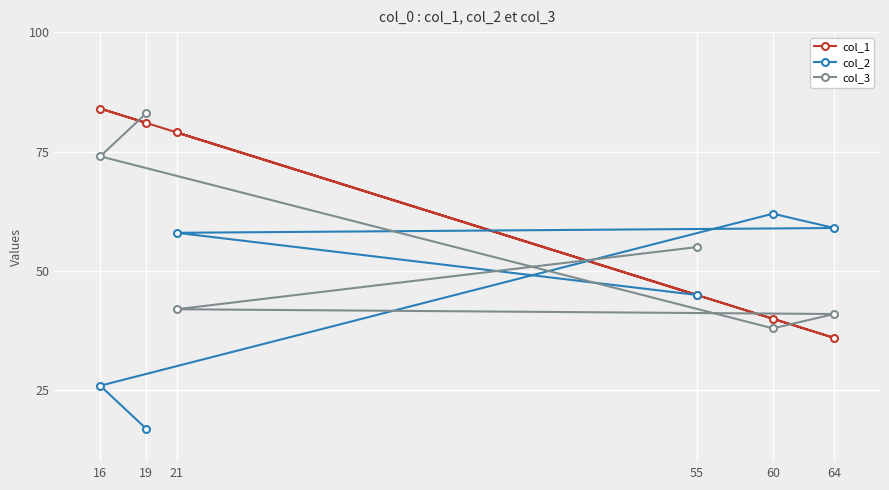

What is the value of the col_2 point at the 1st from the left?

26